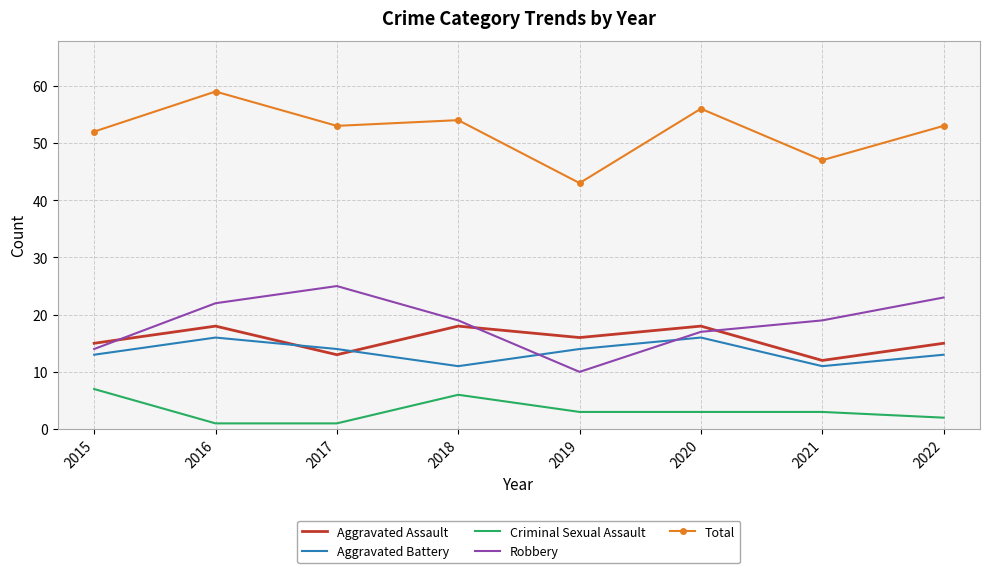

At which label does Robbery reach its minimum?

2019